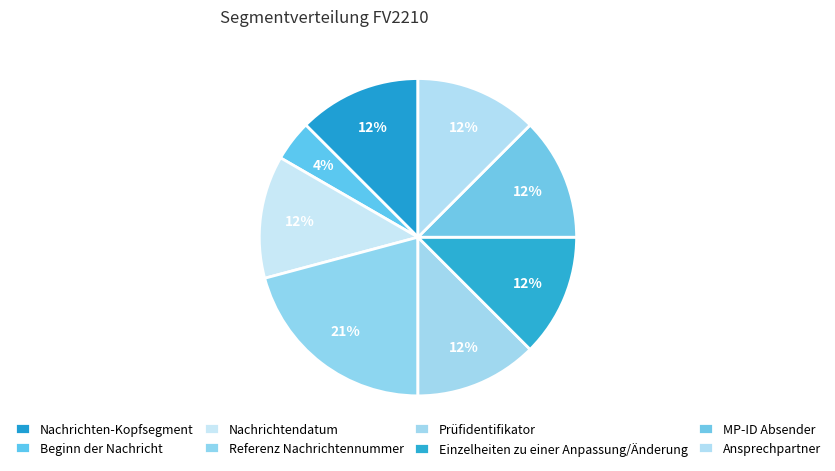

True or false: Referenz Nachrichtennummer accounts for 33% of the total.

False